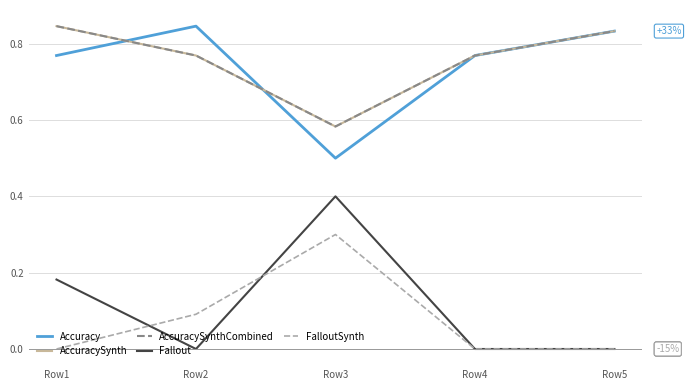

Does the chart have visible grid lines?

Yes